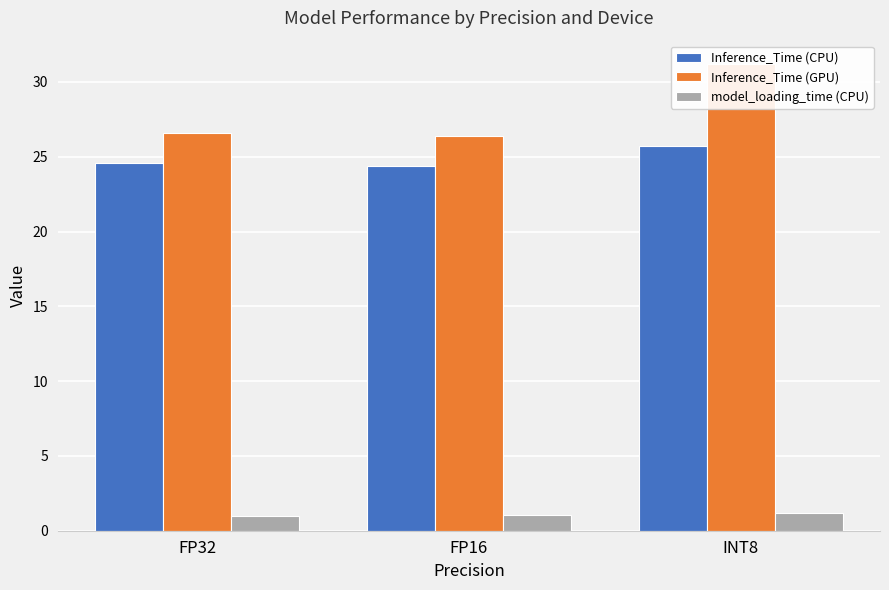

Which series changed the most between FP32 and FP16?

Inference_Time (CPU)